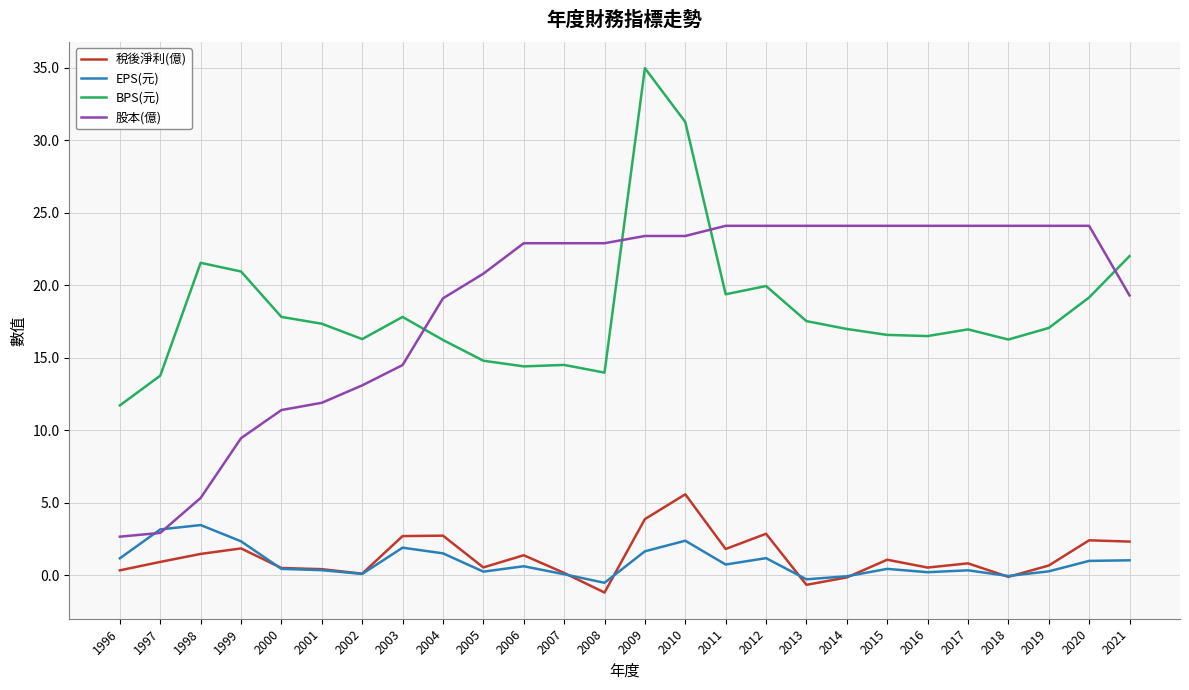

What value does the BPS(元) series have at 2020?

19.2